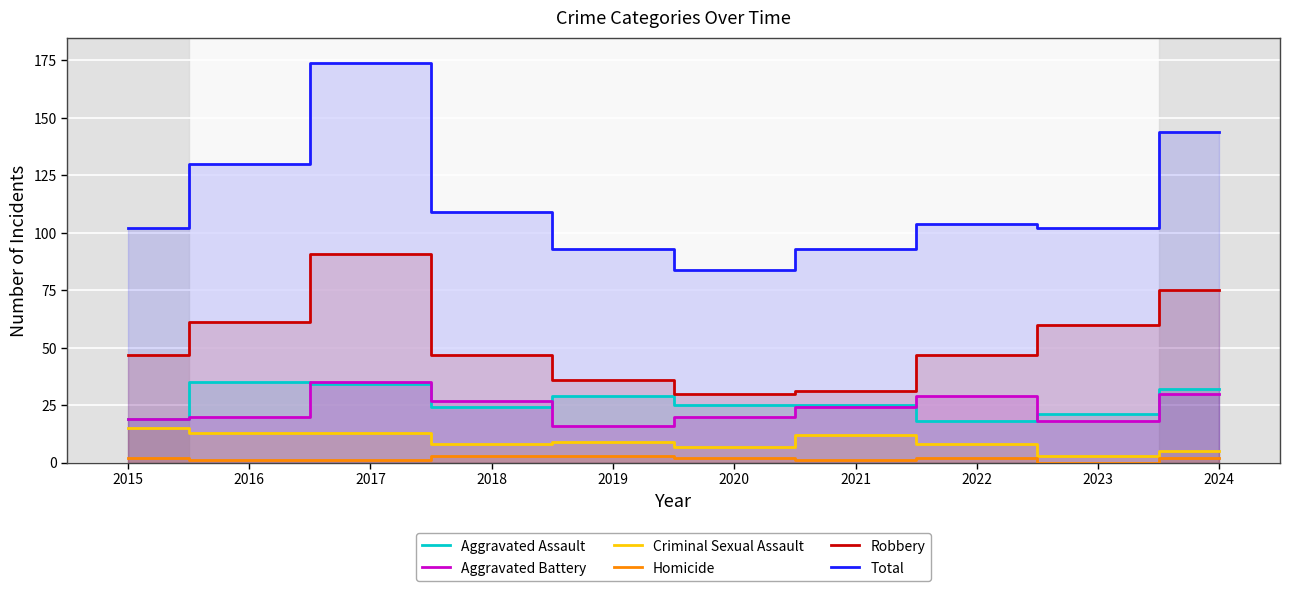

At which label does Aggravated Battery reach its minimum?

2019